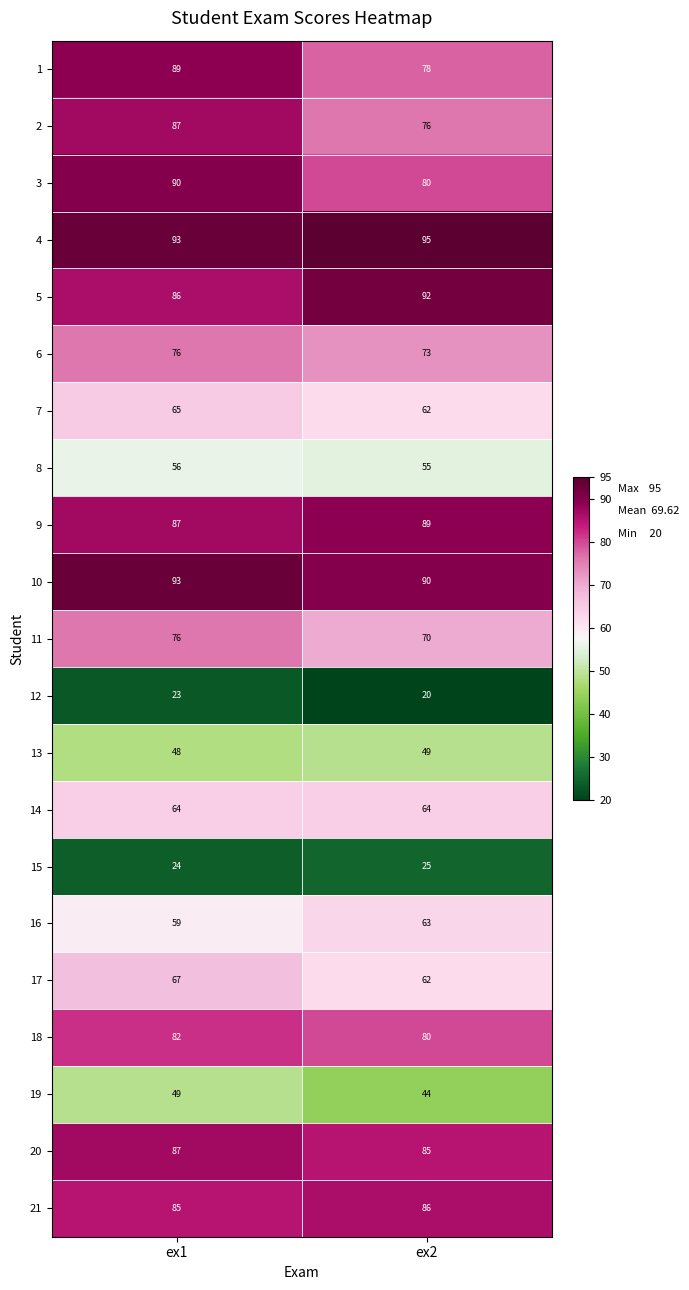

What is the spread (max minus min) of values at ex2?

75